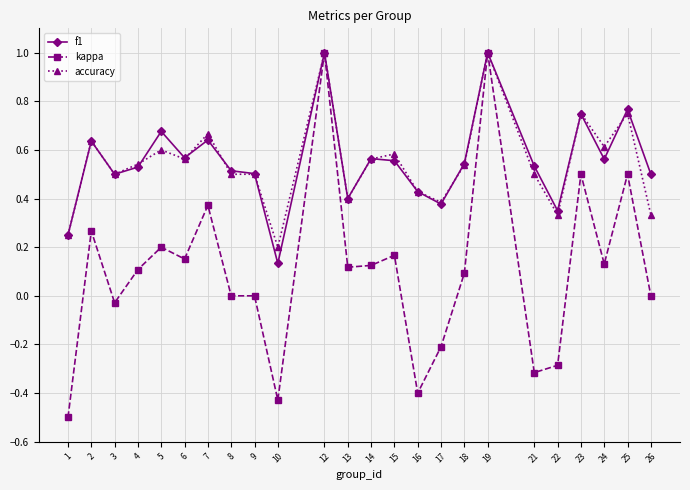

Is the value of accuracy at 25 greater than the value of kappa at 12?

No